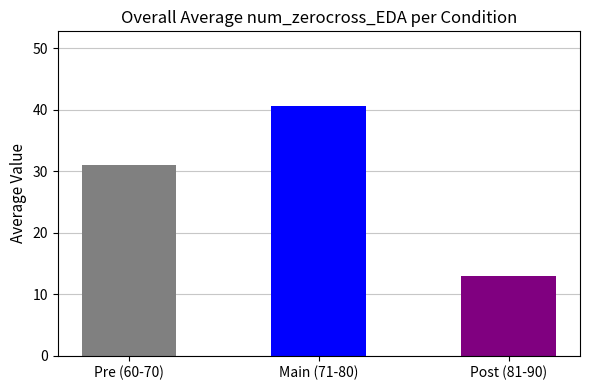

What is the greatest value displayed?

40.6